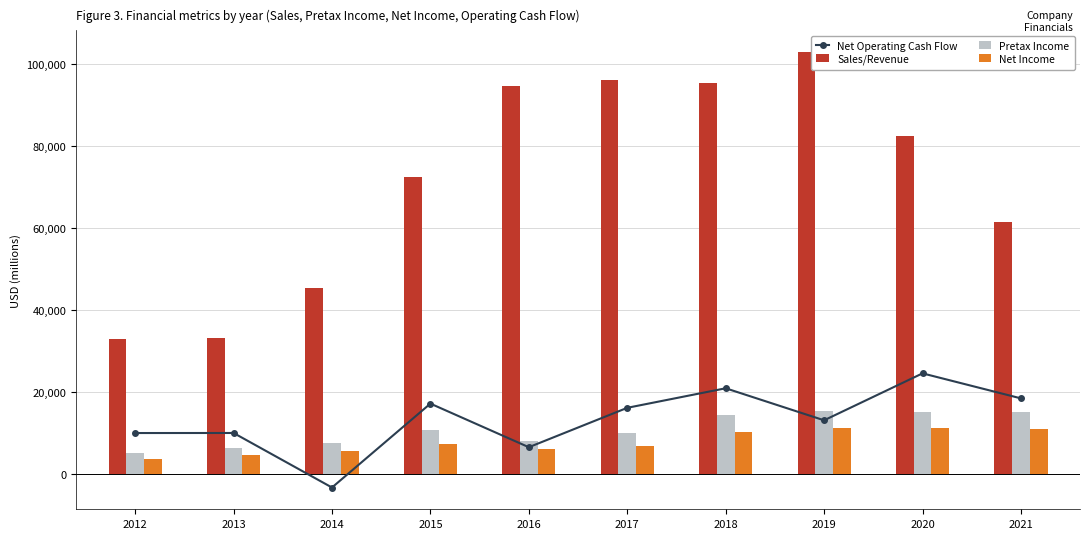

Is it true that Sales/Revenue equals 152444.6 at 2017?

False